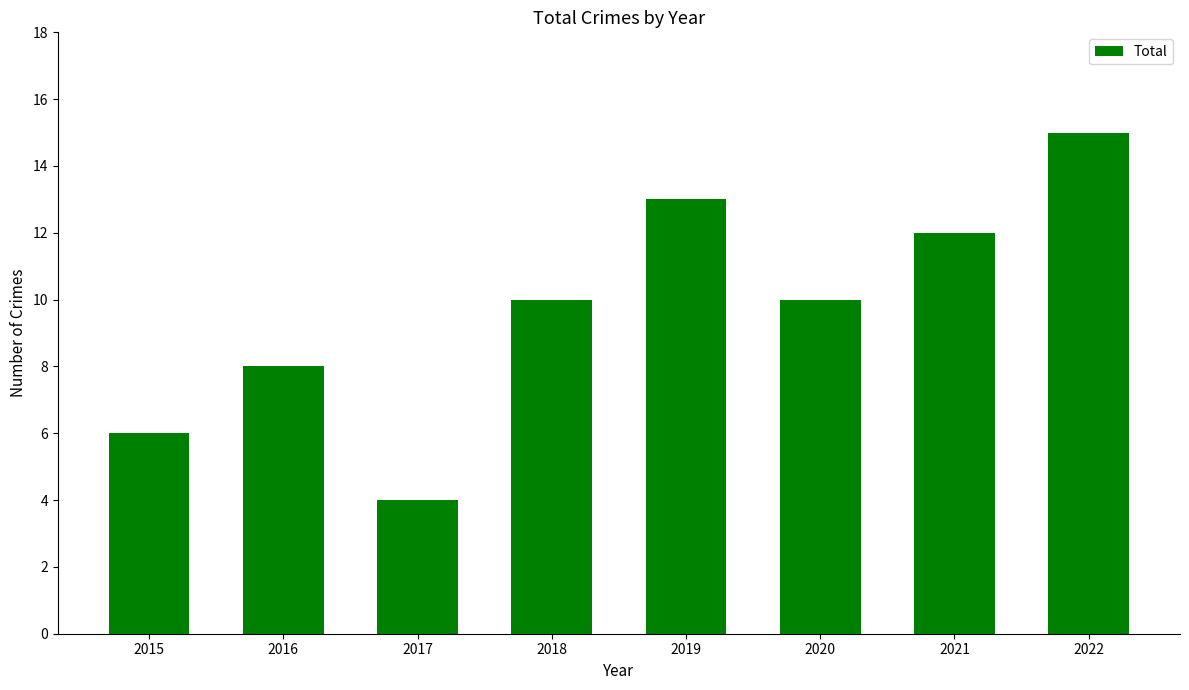

What is the greatest value displayed?

15